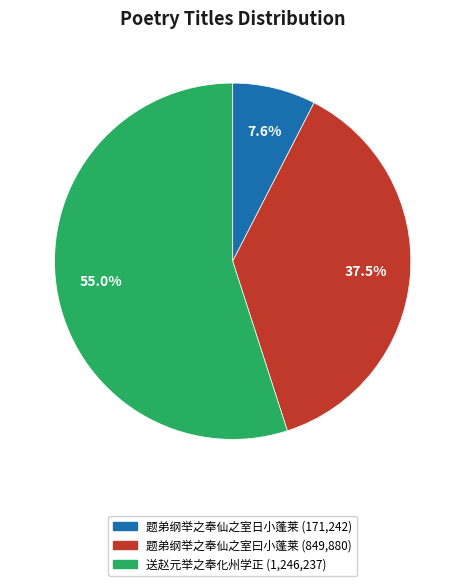

Which has a higher value, 题弟纲举之奉仙之室日小蓬莱 or 题弟纲举之奉仙之室曰小蓬莱?

题弟纲举之奉仙之室曰小蓬莱